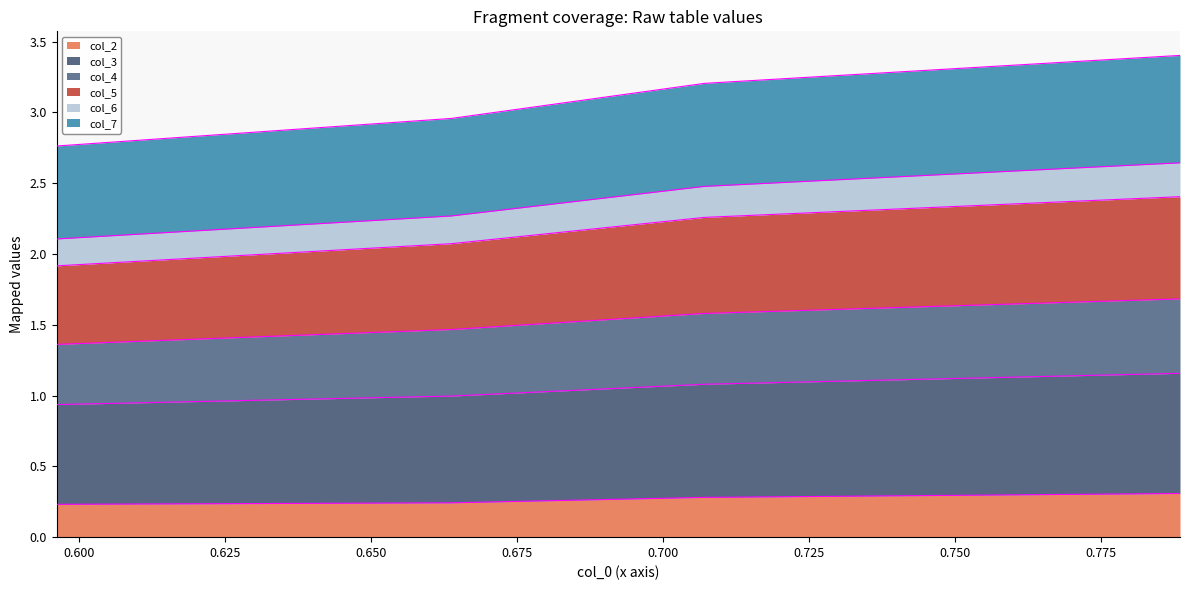

True or false: col_4 has more than 1 interior local peaks.

False